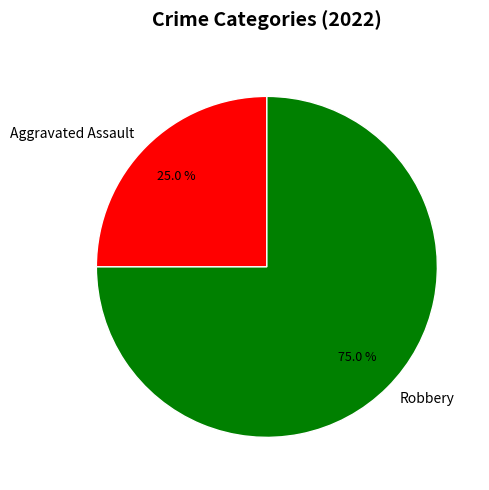

Which category has the biggest portion of the pie?

Robbery